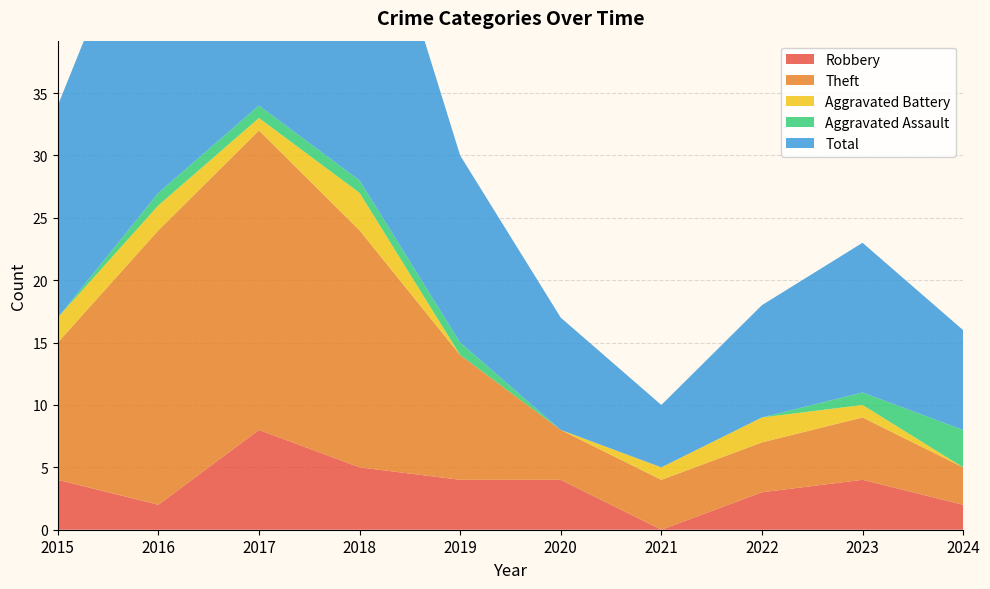

Reading right to left, what are all the values shown in this chart?

Robbery: 2024=2	2023=4	2022=3	2021=0	2020=4	2019=4	2018=5	2017=8	2016=2	2015=4
Theft: 2024=3	2023=5	2022=4	2021=4	2020=4	2019=10	2018=19	2017=24	2016=22	2015=11
Aggravated Battery: 2024=0	2023=1	2022=2	2021=1	2020=0	2019=0	2018=3	2017=1	2016=2	2015=2
Aggravated Assault: 2024=3	2023=1	2022=0	2021=0	2020=0	2019=1	2018=1	2017=1	2016=1	2015=0
Total: 2024=8	2023=12	2022=9	2021=5	2020=9	2019=15	2018=28	2017=35	2016=27	2015=17